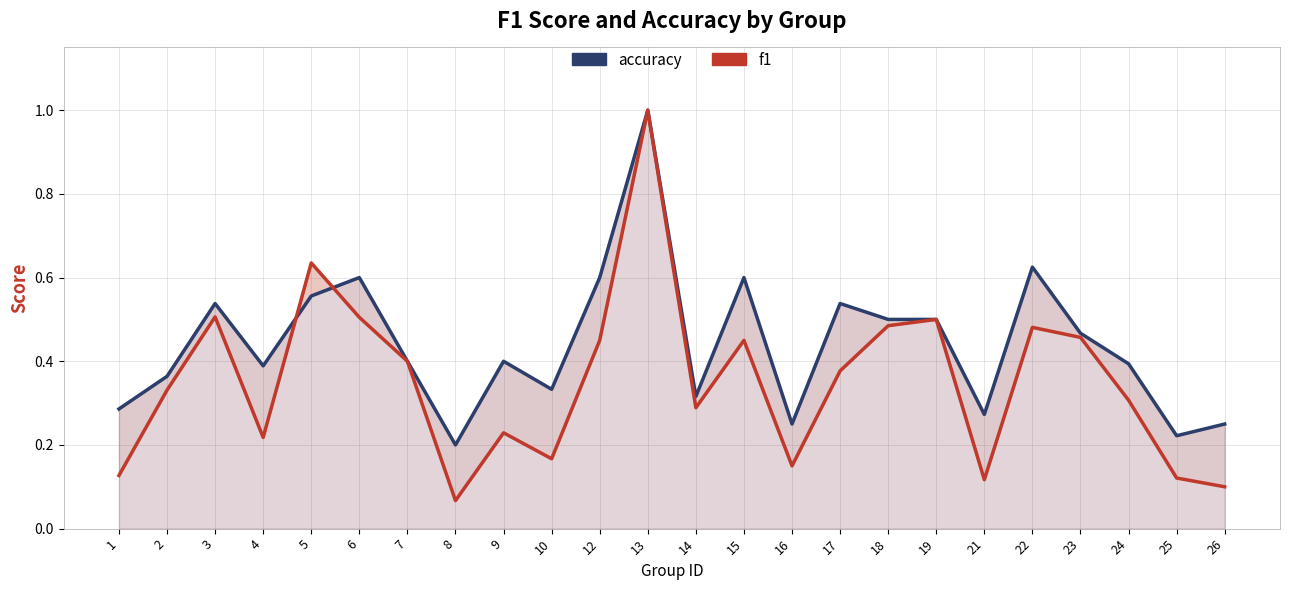

Where do accuracy and f1 first cross each other?

4 and 5